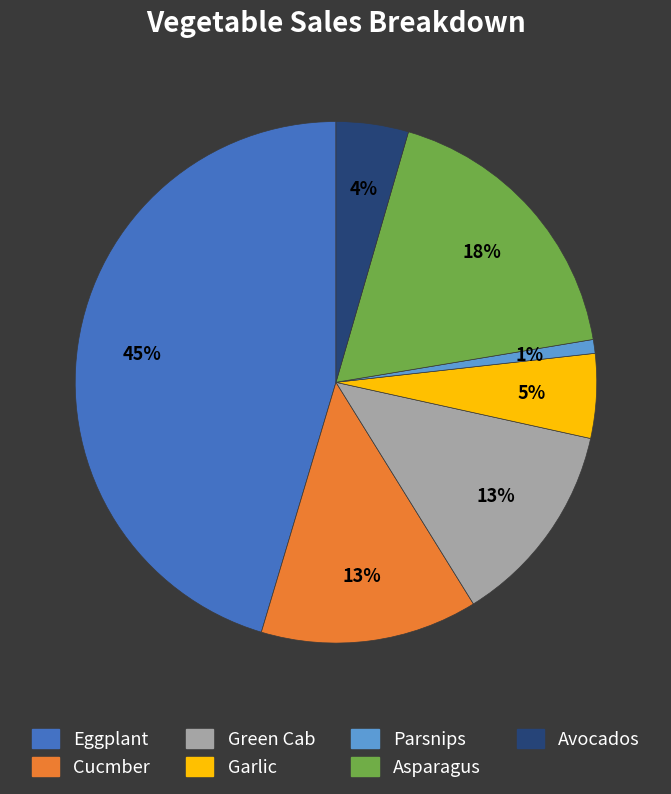

Approximately how many times larger is the value at Avocados compared to Cucmber?

0.3